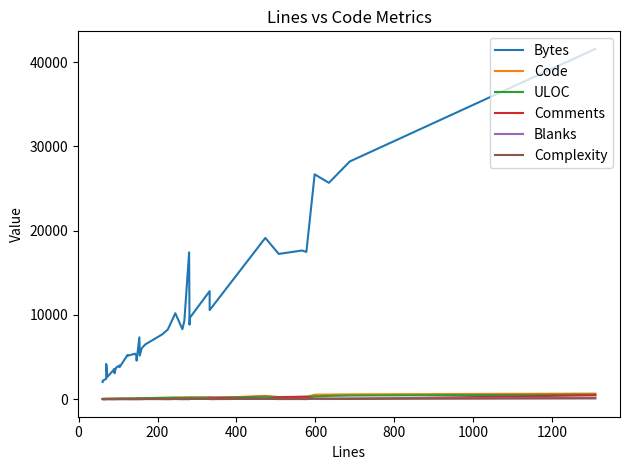

Does the chart display data point markers on the line(s)?

No